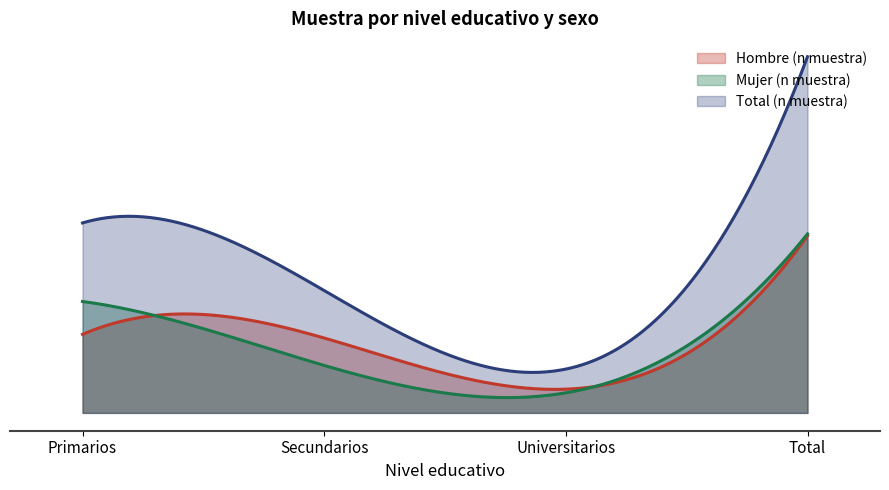

Count the number of categories in the chart.

4